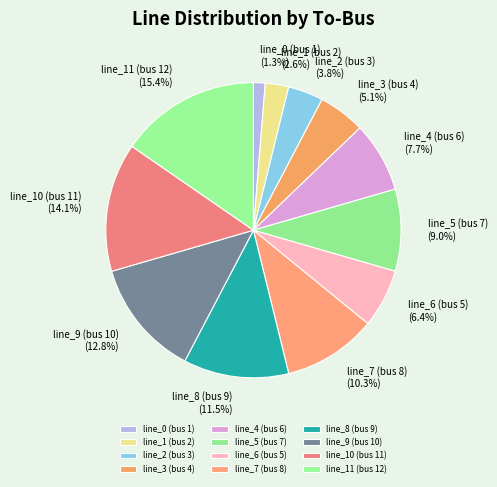

Which category has the biggest portion of the pie?

line_11 (bus 12)